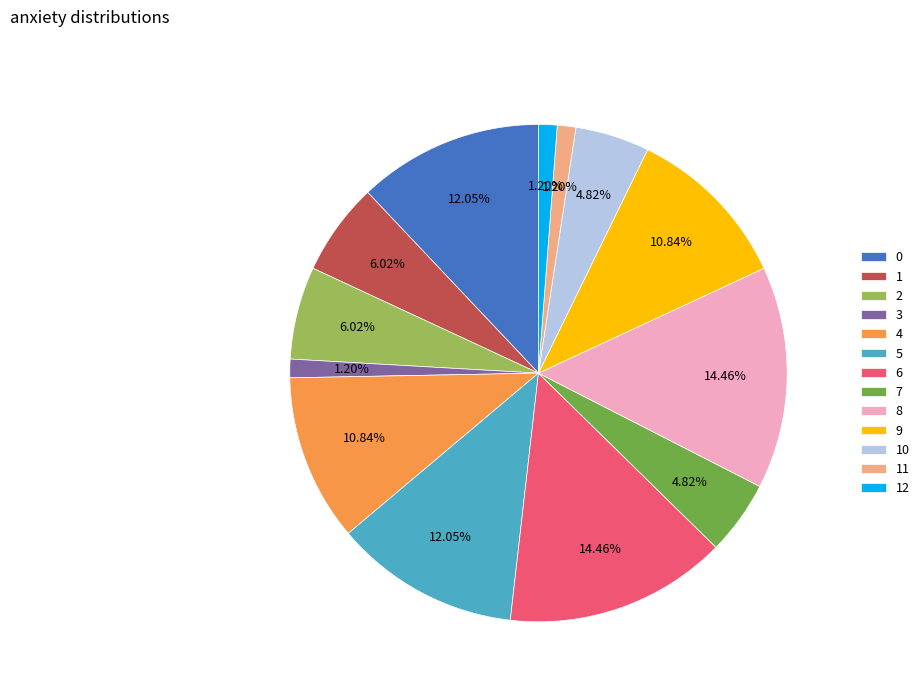

To the nearest percent, what is the combined percentage of 6 and 9?

25%